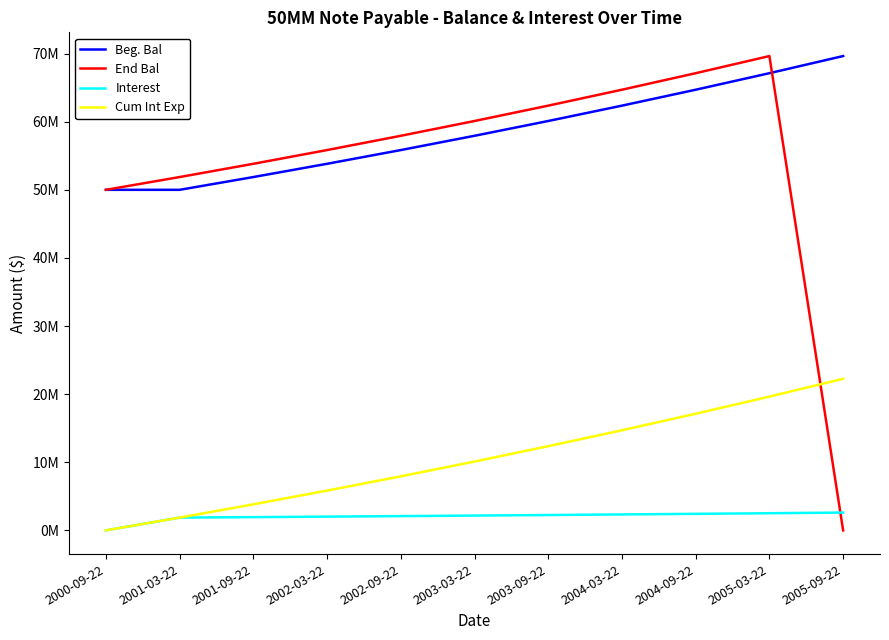

Where is the first local maximum for End Bal?

2005-03-22